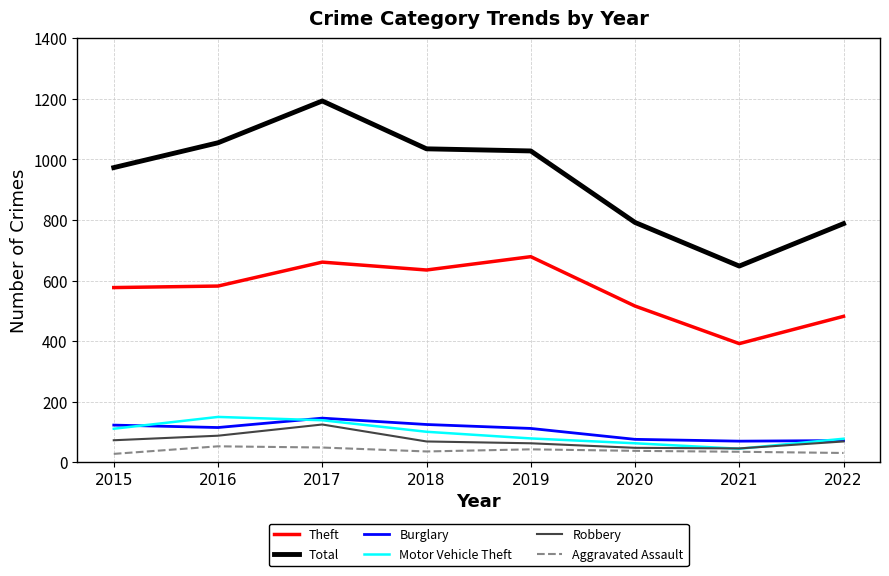

What is the highest value of the Aggravated Assault series?

53